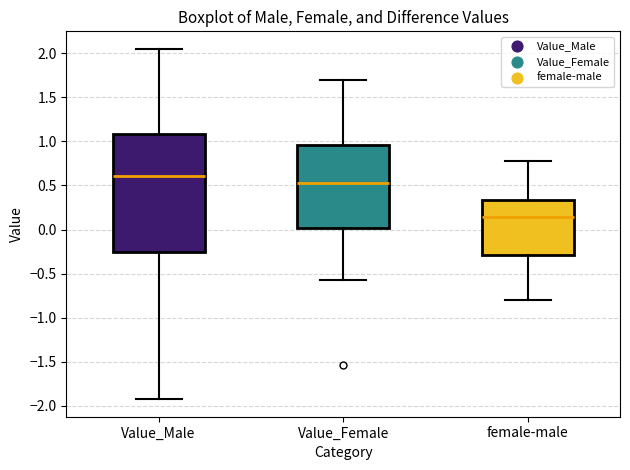

Where does the median line of the box for female-male sit on the y-axis? The values are not printed on the chart, so give them approximately, as read against the axis.

0.15